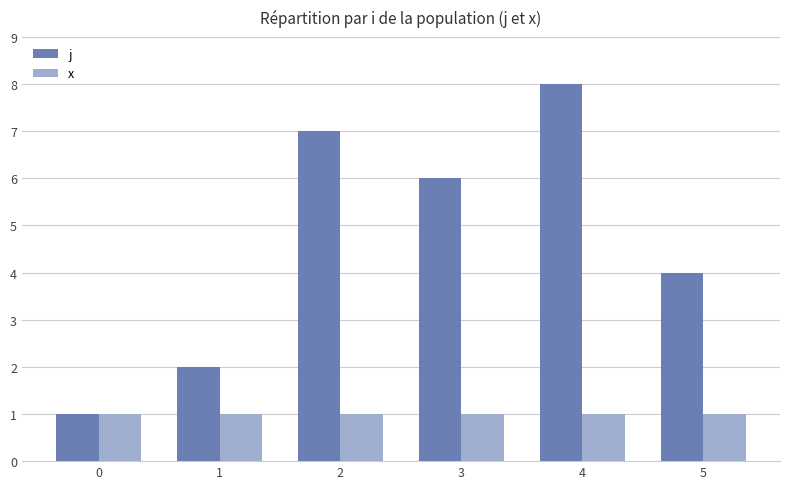

True or false: x has a value of 1 at 3.

True